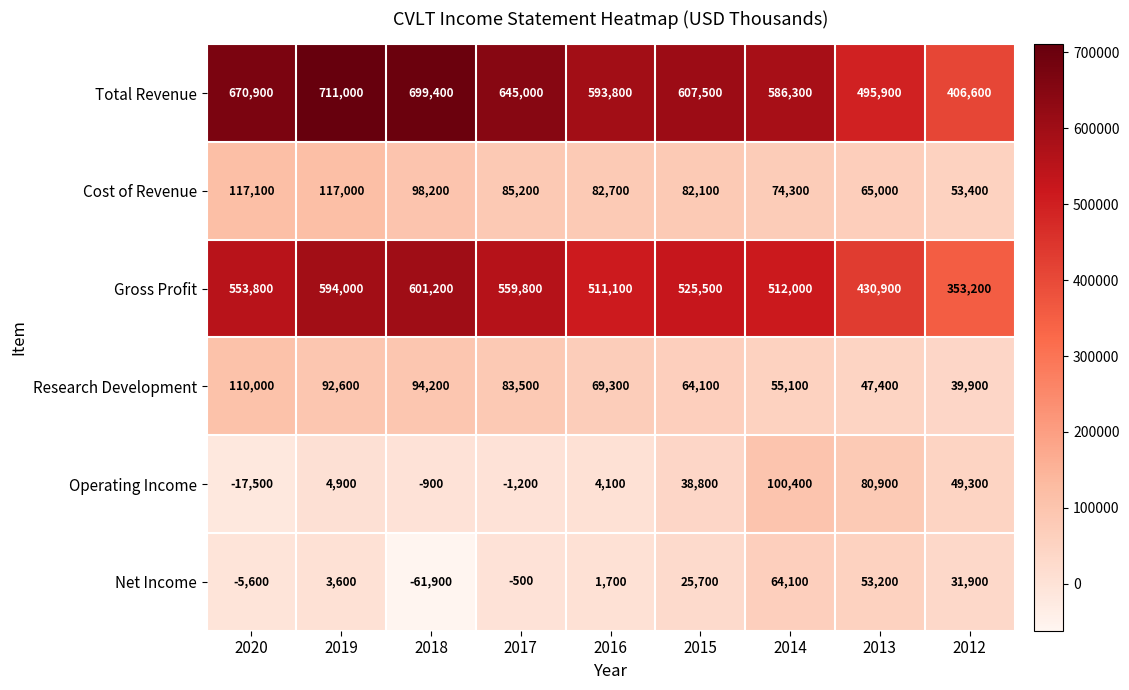

At which label does Gross Profit reach its minimum?

2012